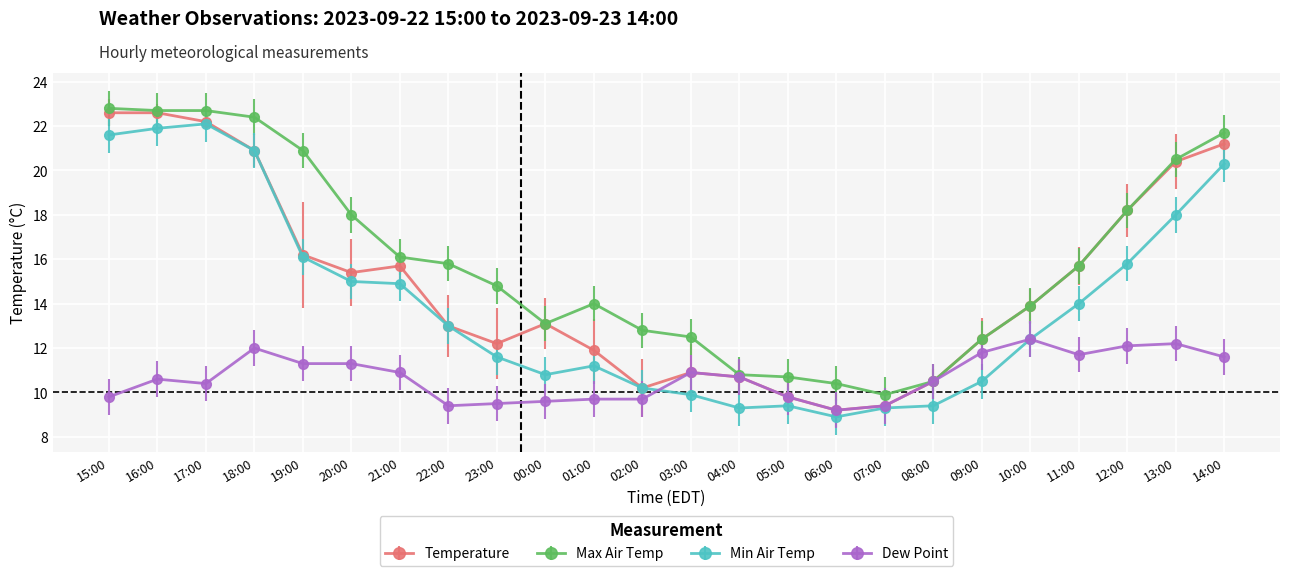

The Max Air Temp series shows 31.7 at 19:00. True or false?

False